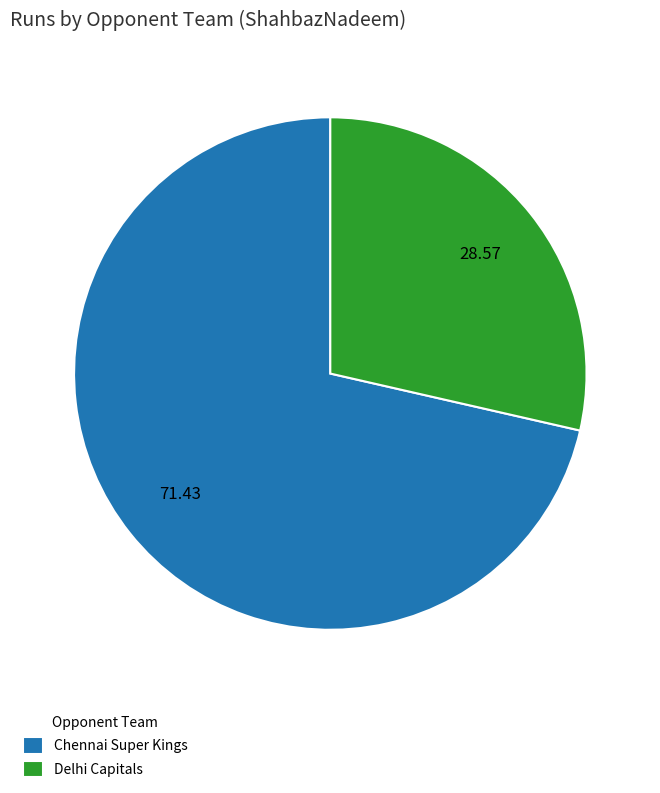

Combined, do Delhi Capitals and Chennai Super Kings account for over 50%?

Yes